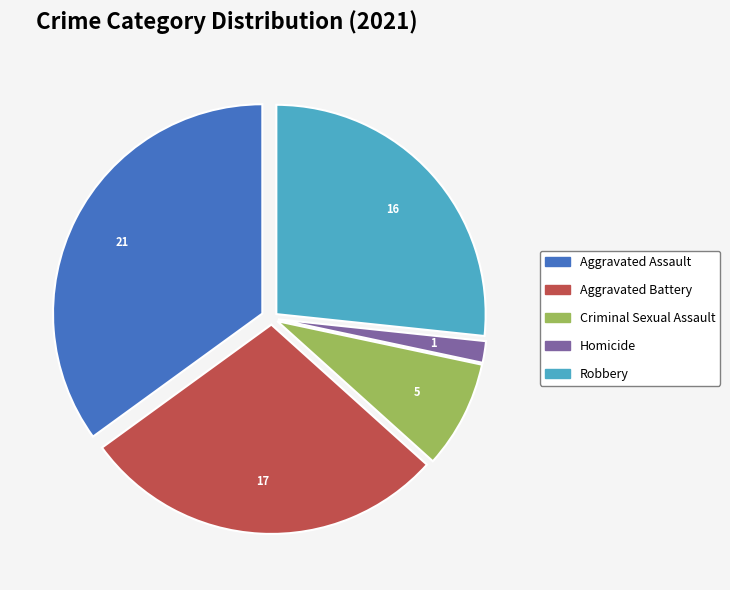

Which slice is the largest?

Aggravated Assault